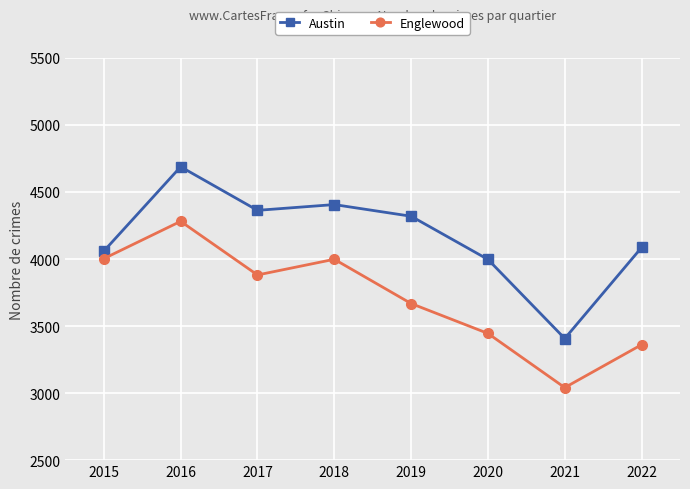

What are all the series names shown in the legend?

Austin, Englewood